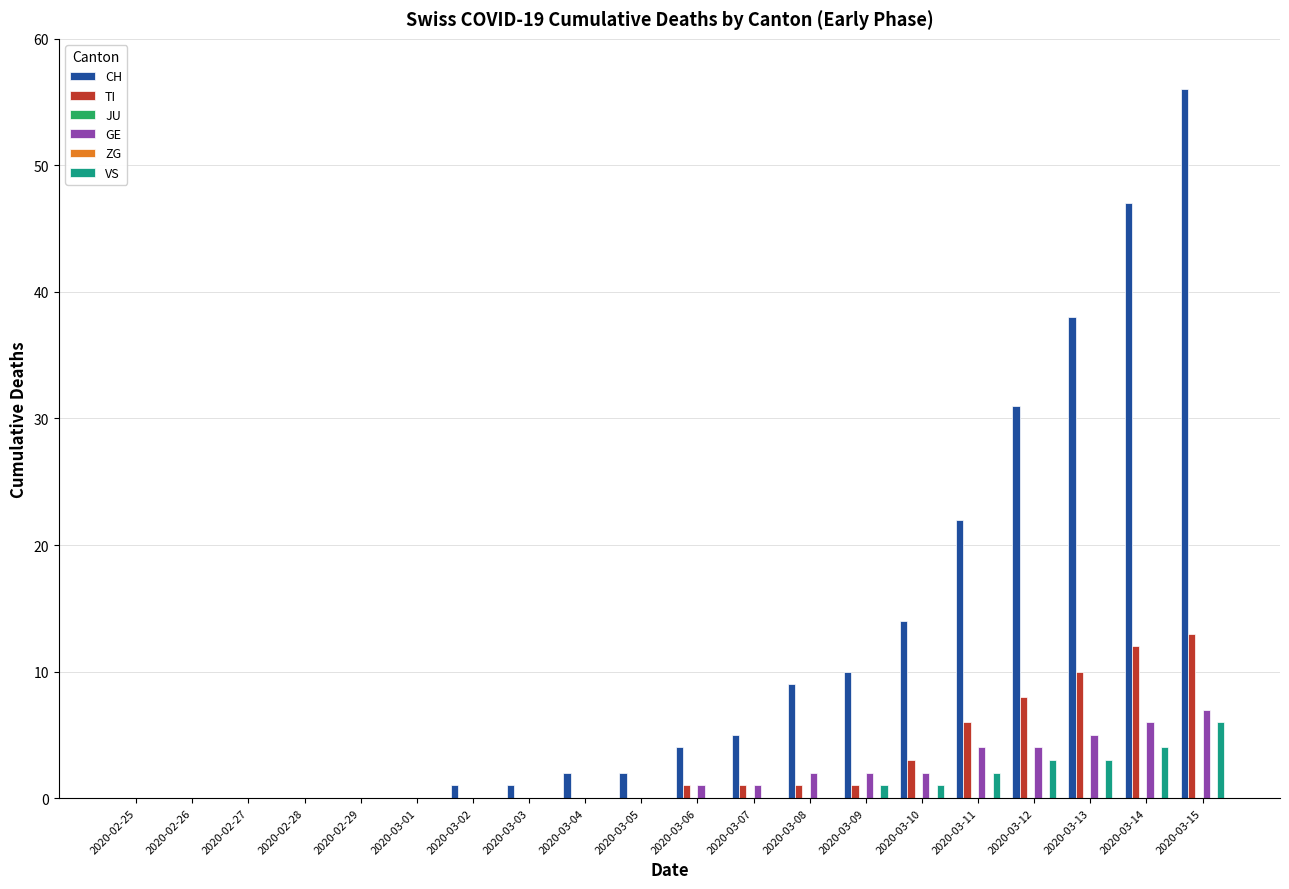

What is the label of the 20th bar from the left?

2020-03-15